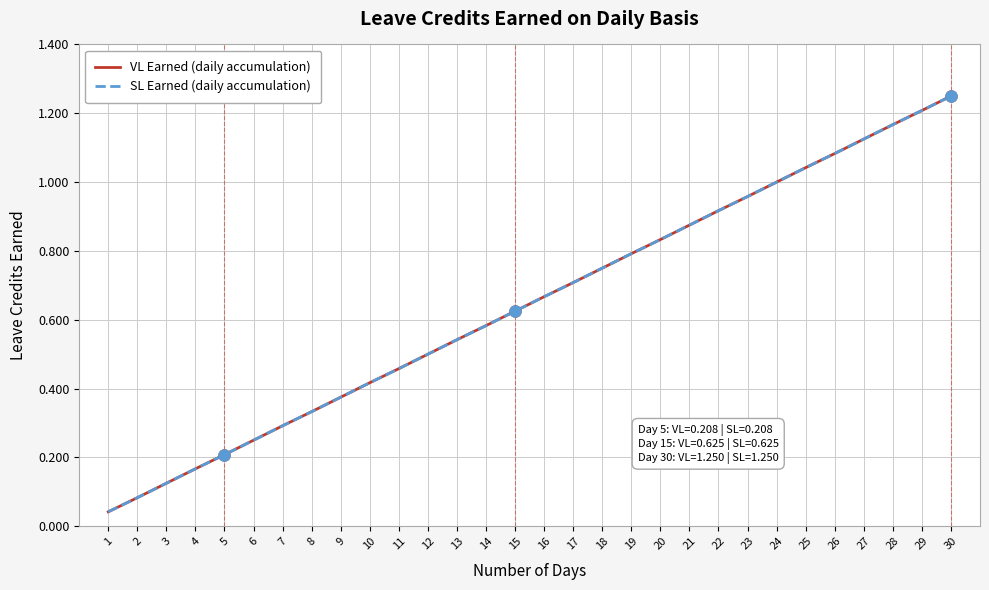

At which label does VL Earned (daily accumulation) reach its peak?

30